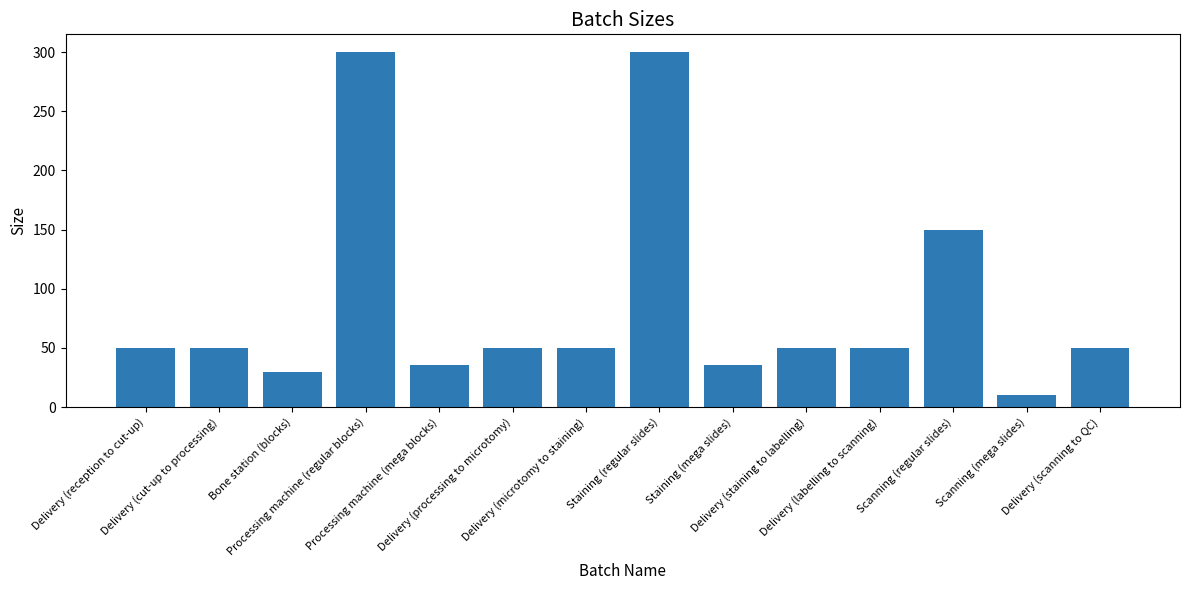

What is the sum of the values at Delivery (microtomy to staining) and Delivery (reception to cut-up)?

100